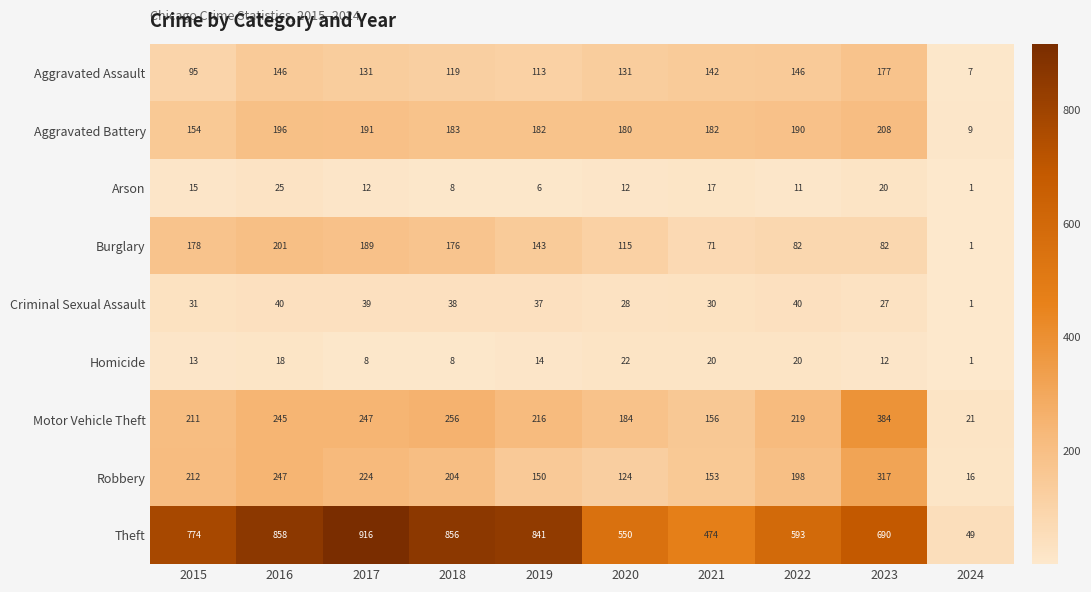

What is the sum of the Aggravated Battery values at 2024 and 2018?

192